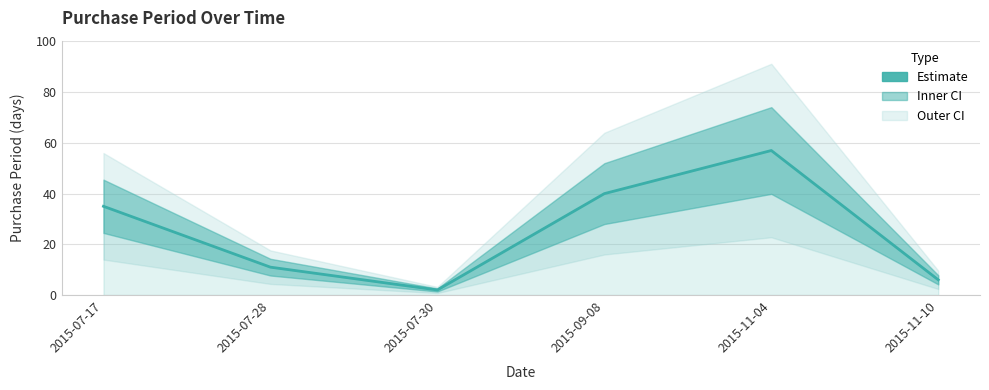

Is this an area chart (filled region under the line)?

No